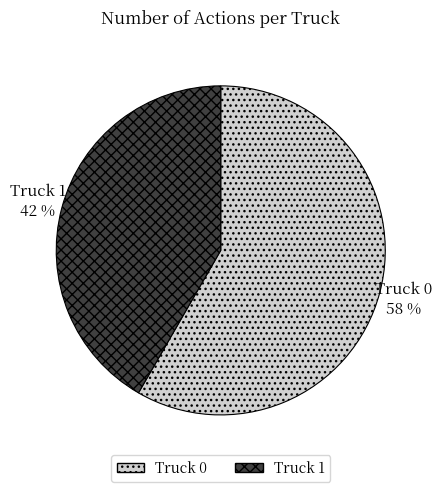

What is the ratio of the value at Truck 1 to the value at Truck 0?

0.7